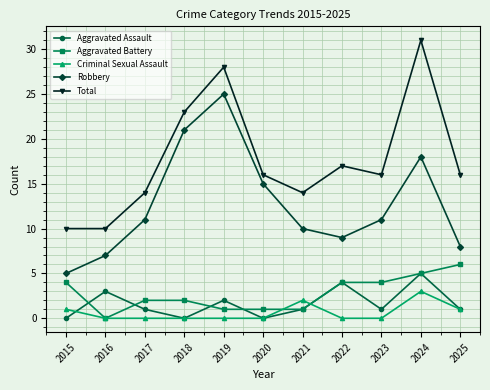

Reading left to right, extract all data points from this chart.

Aggravated Assault: 2015=0	2016=3	2017=1	2018=0	2019=2	2020=0	2021=1	2022=4	2023=1	2024=5	2025=1
Aggravated Battery: 2015=4	2016=0	2017=2	2018=2	2019=1	2020=1	2021=1	2022=4	2023=4	2024=5	2025=6
Criminal Sexual Assault: 2015=1	2016=0	2017=0	2018=0	2019=0	2020=0	2021=2	2022=0	2023=0	2024=3	2025=1
Robbery: 2015=5	2016=7	2017=11	2018=21	2019=25	2020=15	2021=10	2022=9	2023=11	2024=18	2025=8
Total: 2015=10	2016=10	2017=14	2018=23	2019=28	2020=16	2021=14	2022=17	2023=16	2024=31	2025=16